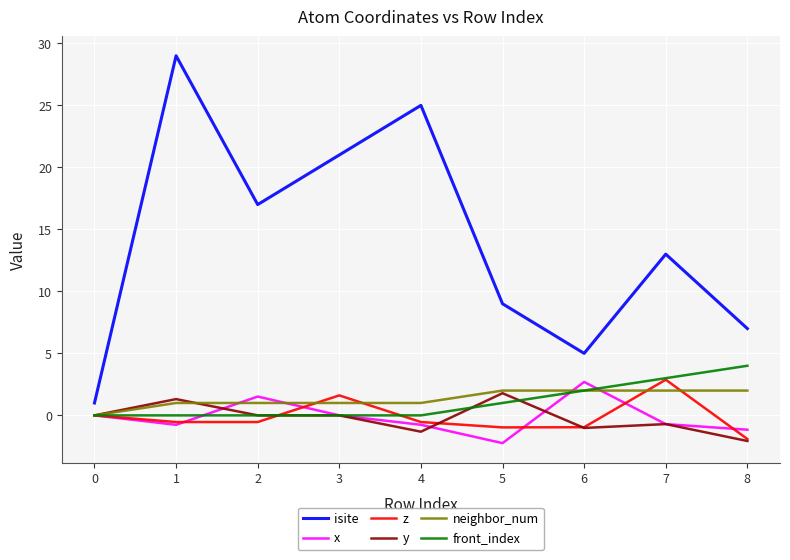

What is the average value of the y series?

-0.2